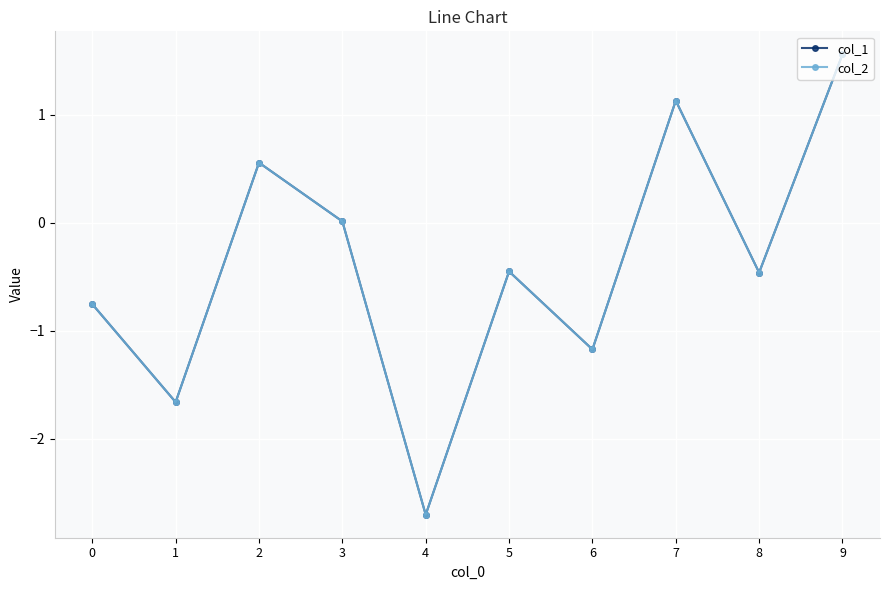

Where is the first local maximum for col_2?

2